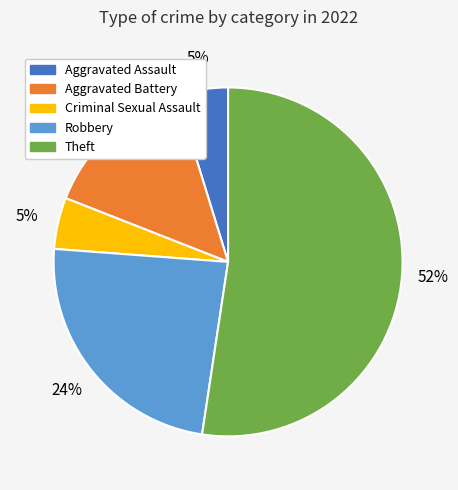

Is there a majority slice in this chart?

Yes